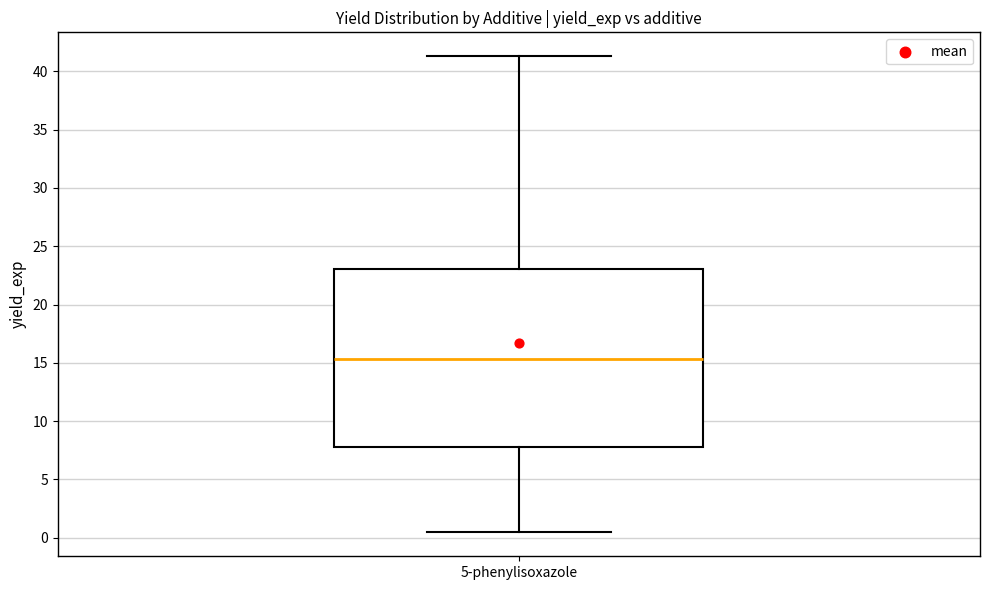

Read this box plot against the y-axis: the position of the median line, the range covered by the box, and the ends of both whiskers. The values are not printed on the chart, so give them approximately, as read against the axis.

median 15.5, box 8.0 to 23.0, whiskers 0.5 to 41.5